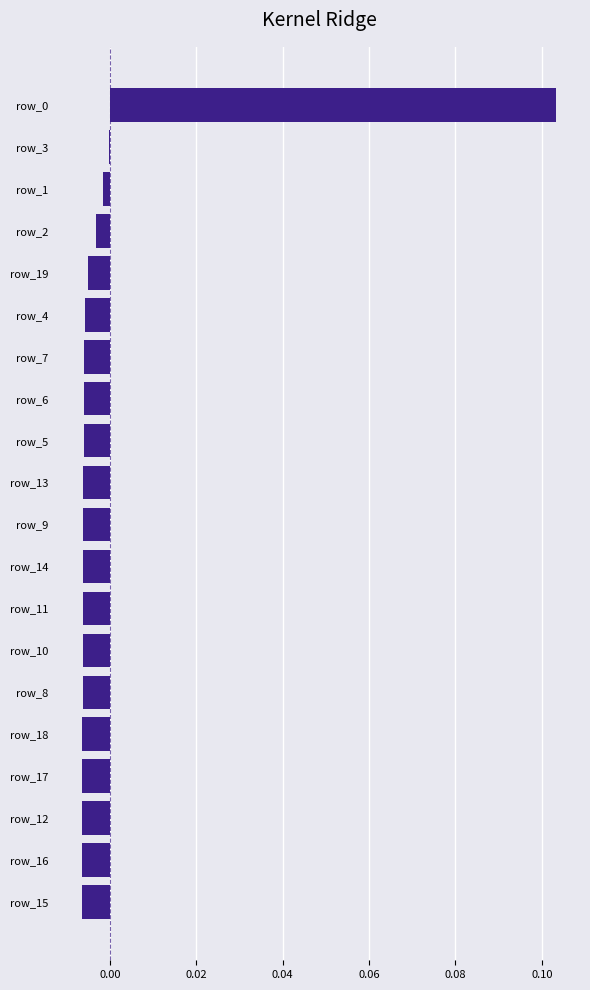

The value at row_19 is -0.0. True or false?

True